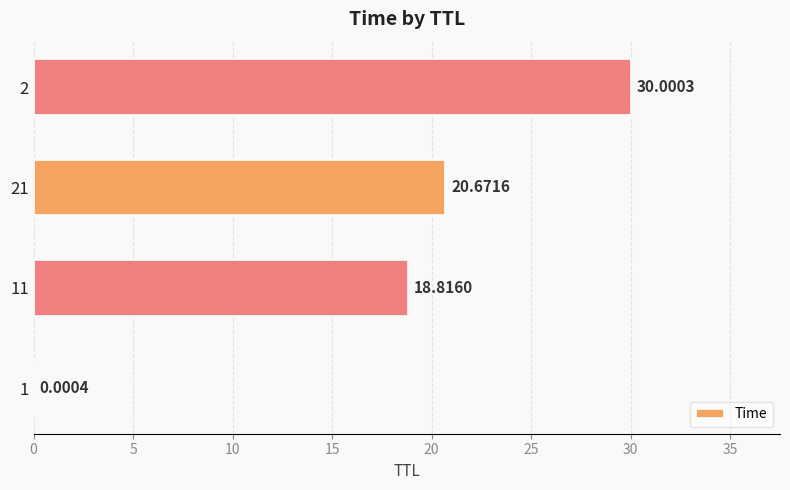

What is the sum of all values?

69.5